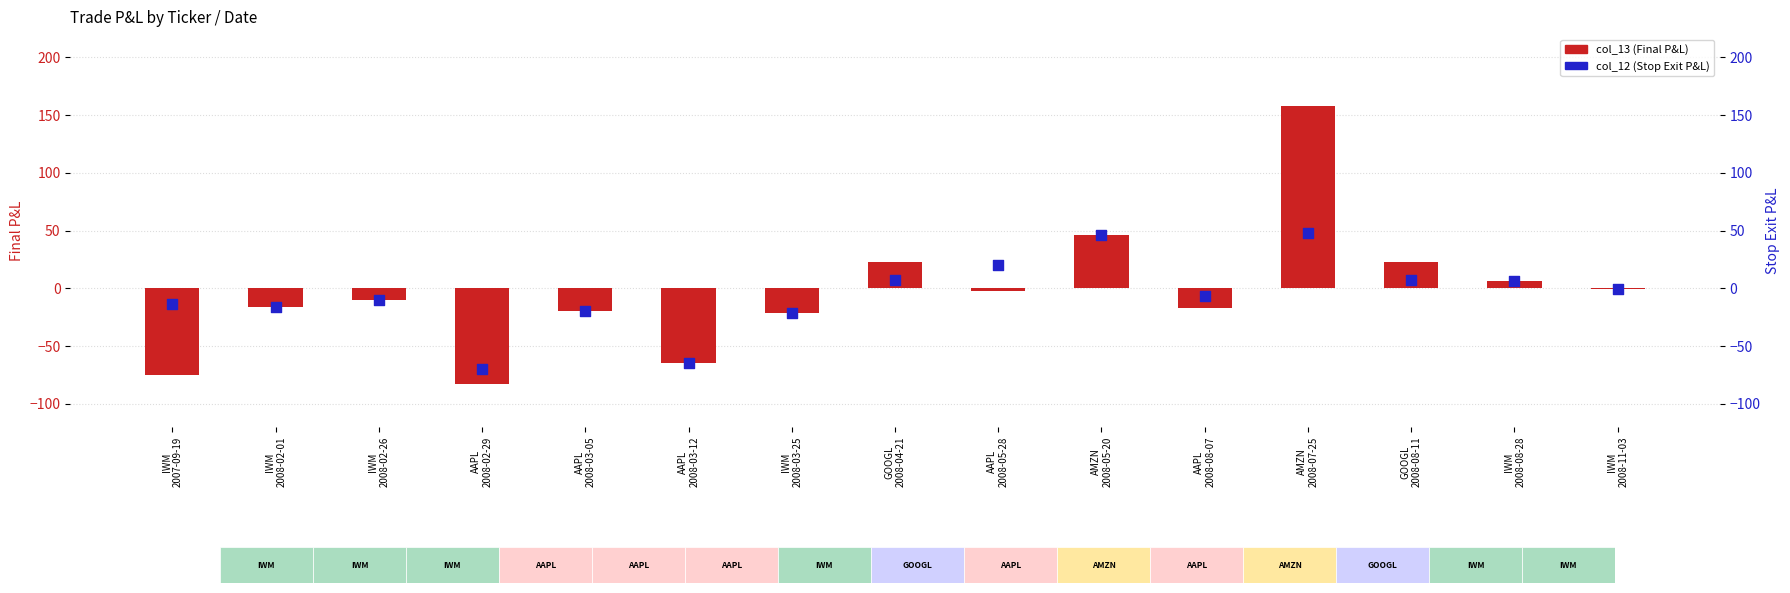

At how many categories does at least one series exceed 20?

5